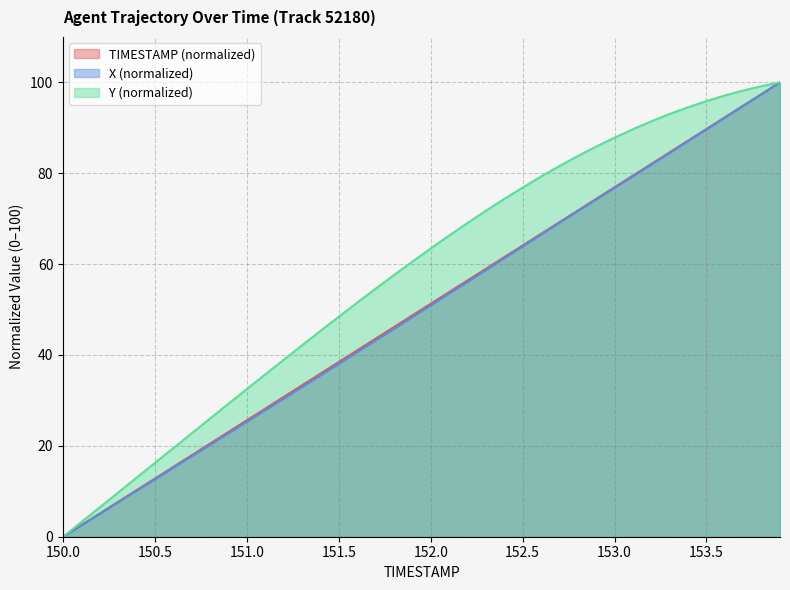

True or false: X and Y cross at least once.

False